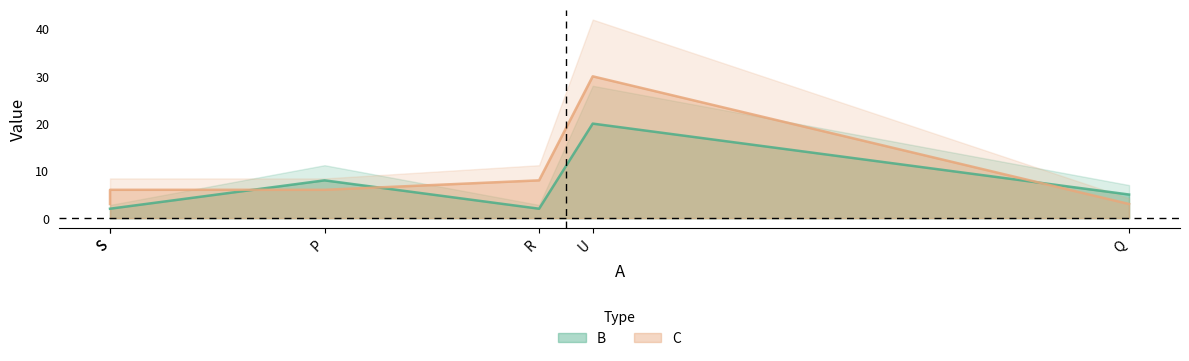

At how many categories does at least one series exceed 26?

1